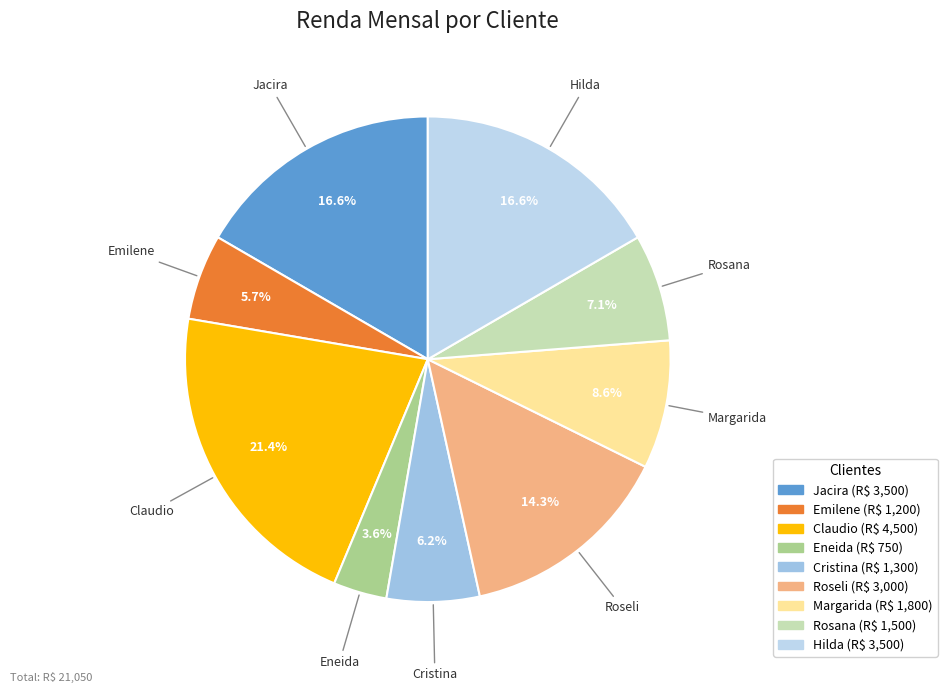

To the nearest percent, what is the difference between the largest and smallest slice percentages?

18%